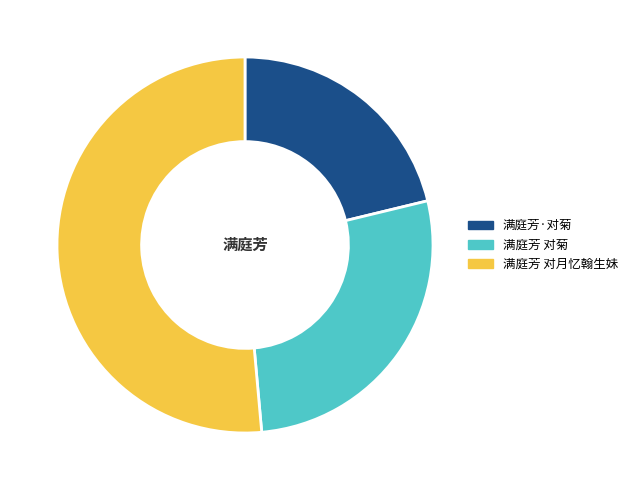

Which category has the biggest portion of the pie?

满庭芳 对月忆翰生妹